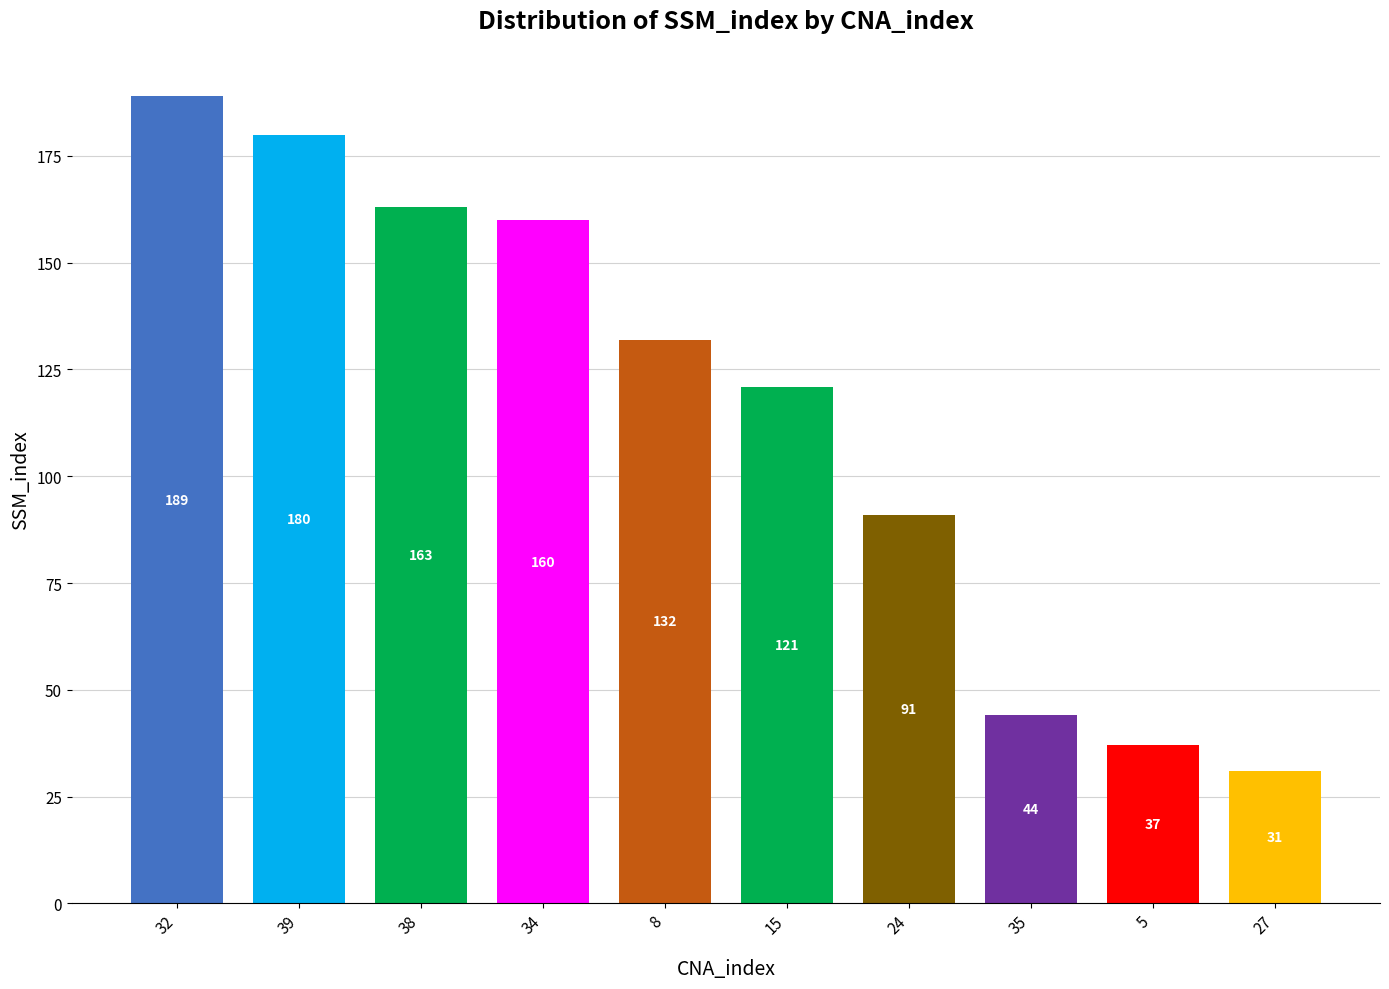

At which label is the value closest to 110?

15